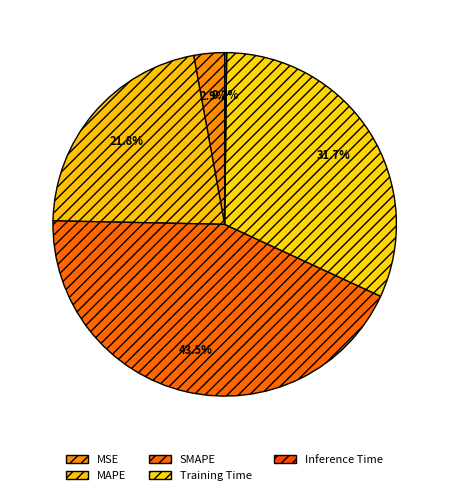

Which category has the biggest portion of the pie?

SMAPE